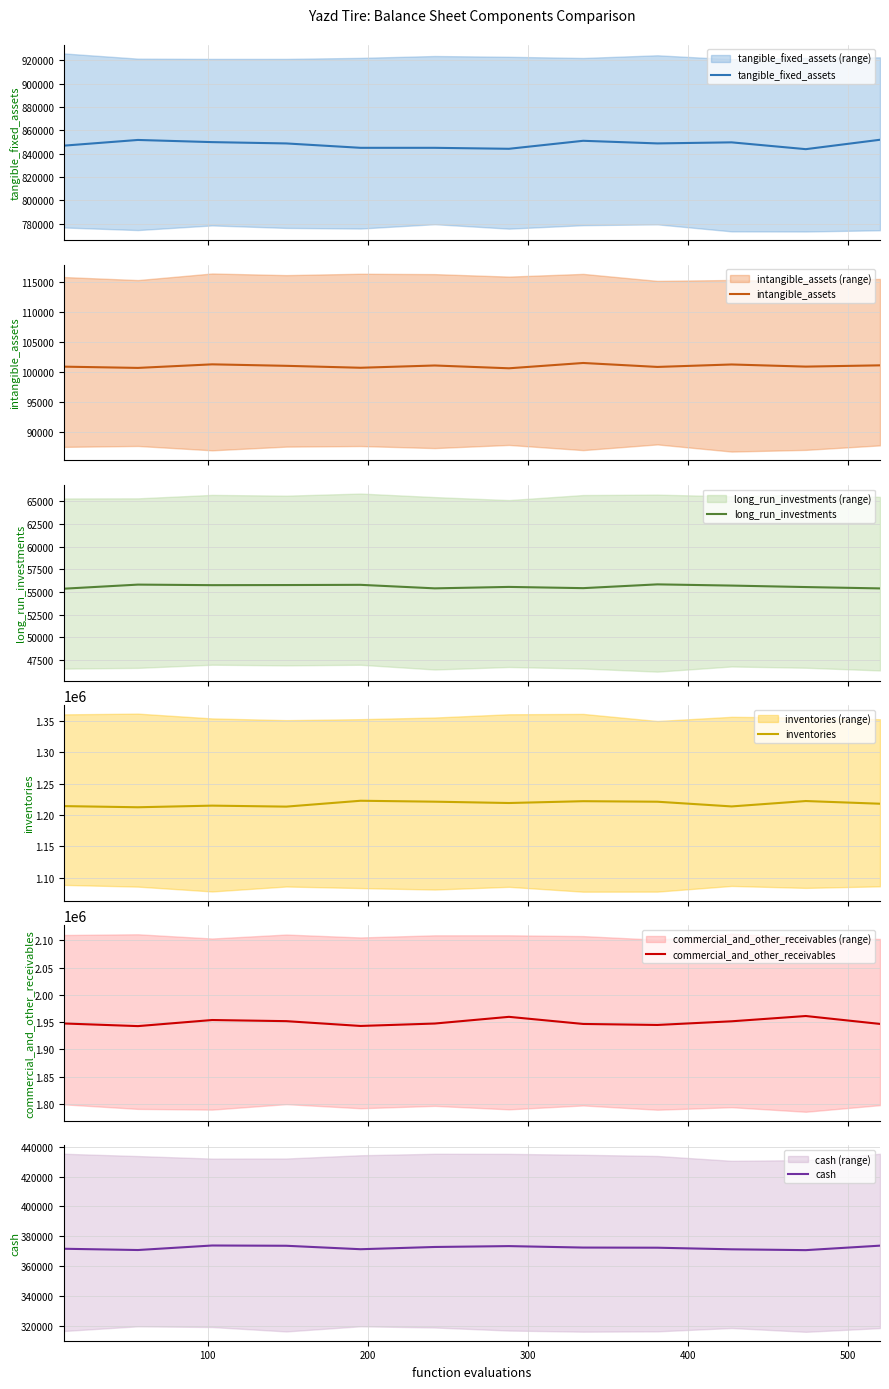

Reading left to right, list all the values displayed in this chart.

tangible_fixed_assets: 846978.0	851864.2	850009.4	848878.7	845124.9	845124.7	844294.4	851147.3	848899.5	849806.5	843976.4	852027.0
intangible_assets: 100847.6	100638.5	101231.2	100984.5	100663.1	101040.1	100574.5	101458.6	100801.3	101209.2	100854.7	101065.3
long_run_investments: 55351.9	55802.5	55742.1	55754.4	55777.9	55390.1	55548.3	55413.3	55829.0	55695.6	55532.9	55384.2
inventories: 1214246.0	1212397.5	1214988.1	1213423.2	1222779.8	1221299.5	1219172.3	1222070.7	1221245.4	1213731.8	1222327.6	1218027.0
commercial_and_other_receivables: 1947699.3	1942859.5	1954037.6	1951951.3	1943144.3	1947578.4	1959867.9	1946815.5	1944967.7	1951693.1	1961378.4	1946864.2
cash: 371746.2	370898.8	373919.3	373743.0	371436.7	372933.7	373519.1	372543.5	372448.4	371376.8	370823.0	373817.0